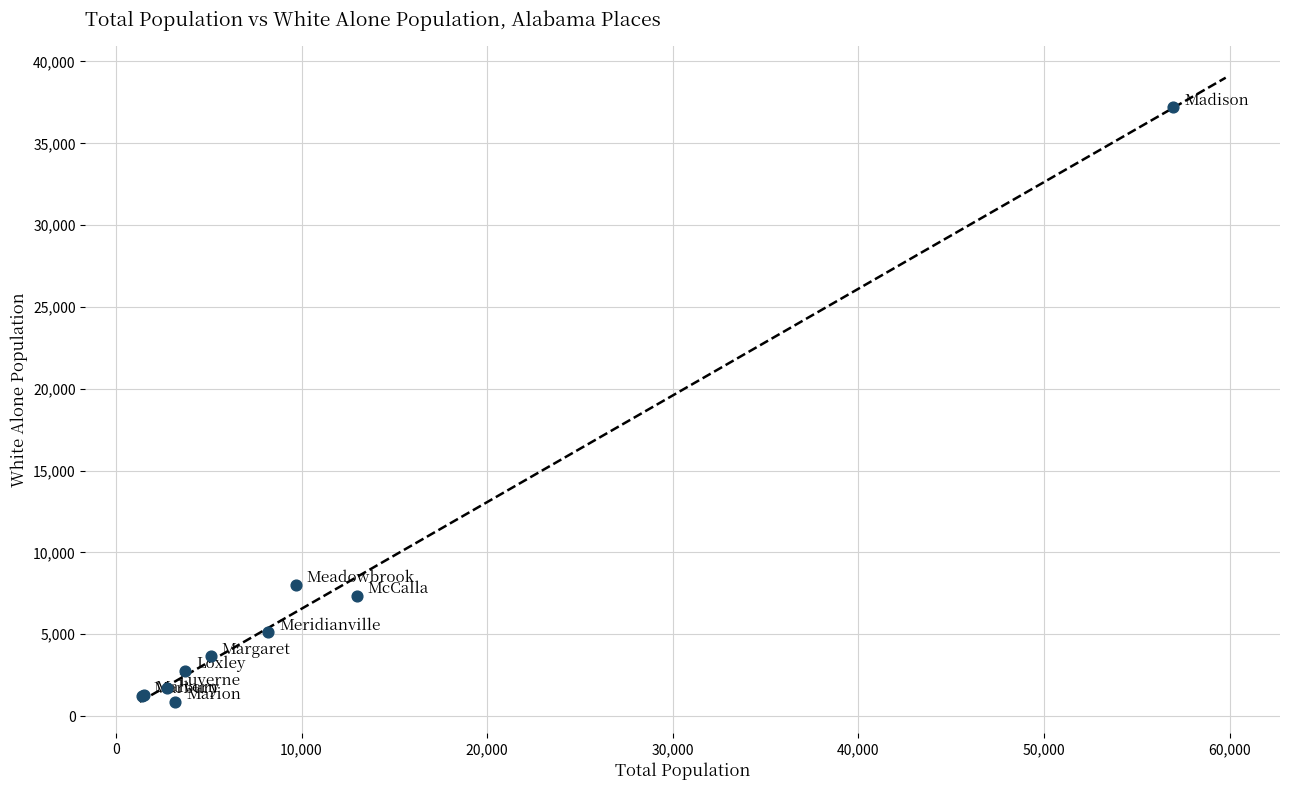

What Y value in the scatter plot is closest to 19026?

8018